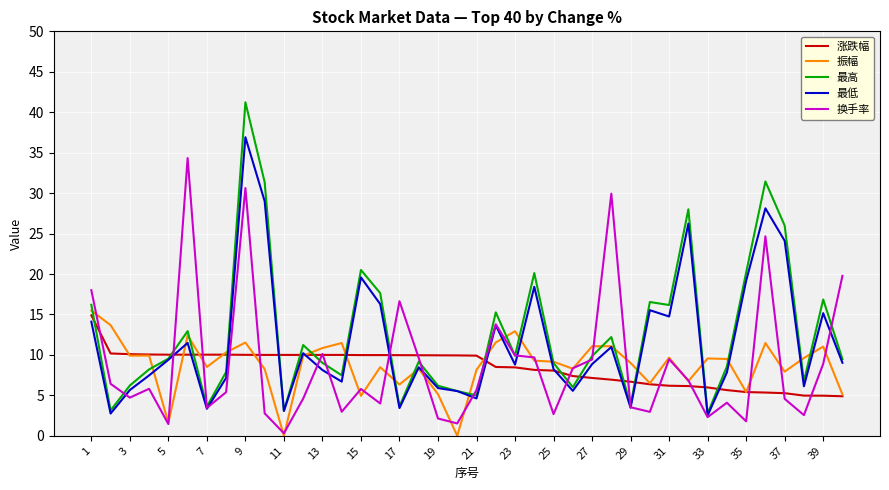

What is the highest value of the 最低 series?

36.9